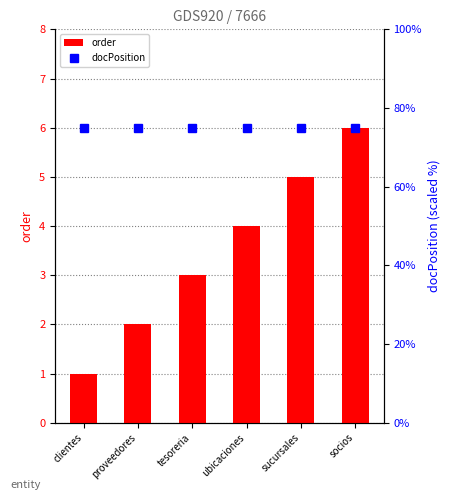

The value of docPosition at tesoreria is 116. True or false?

False